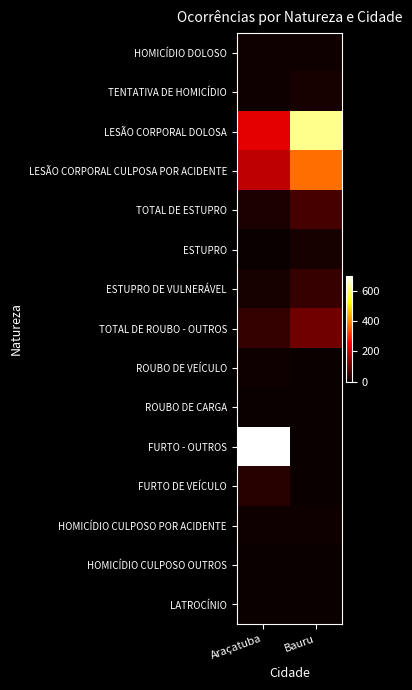

How many distinct data groups are displayed?

15